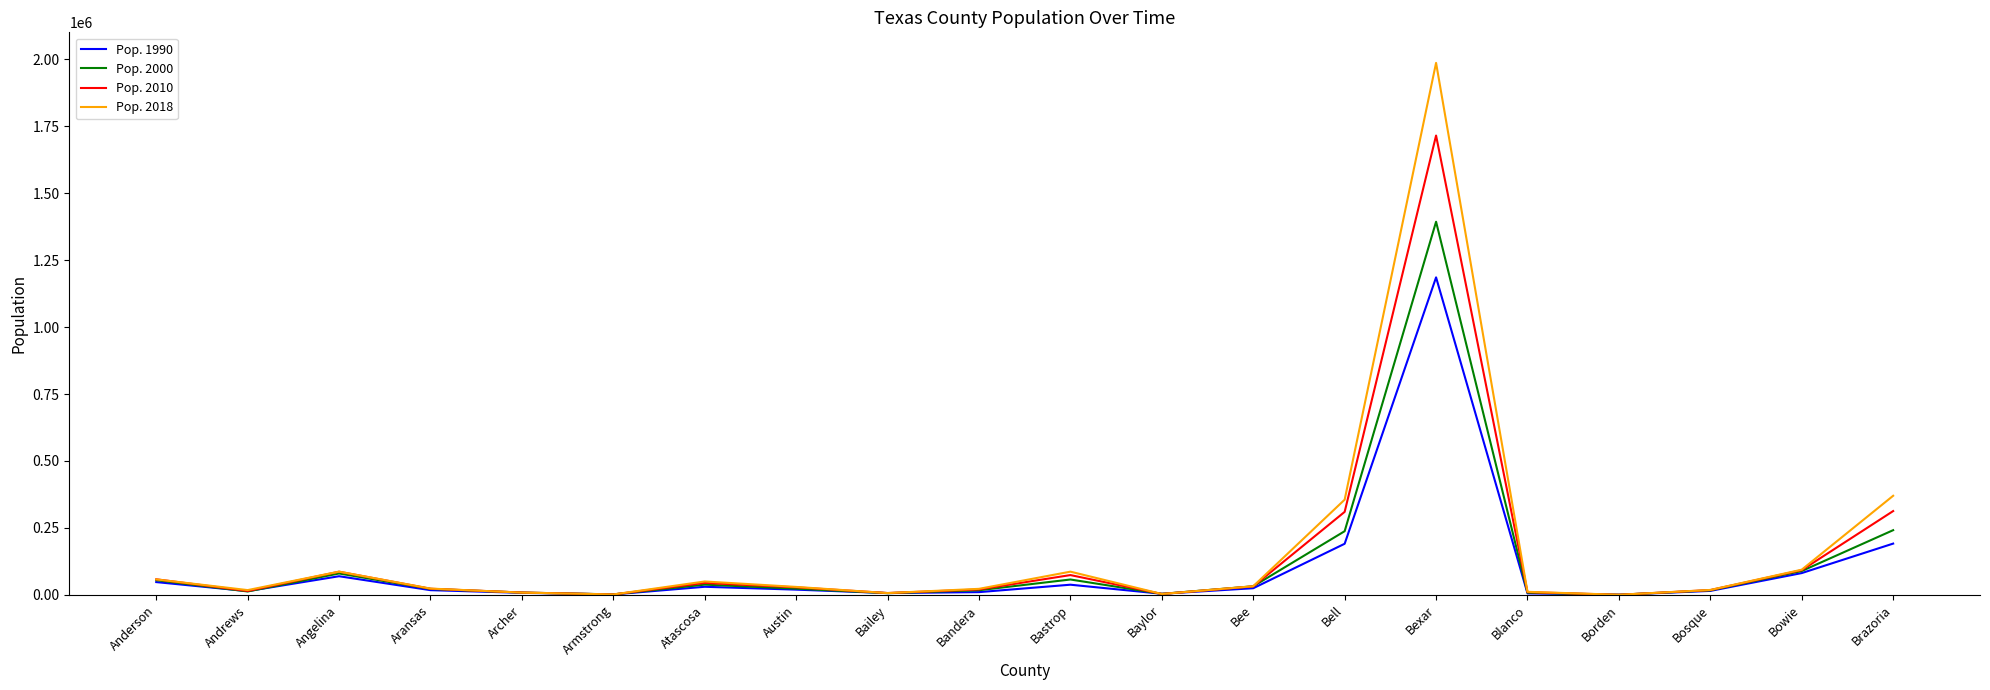

Does the chart have visible grid lines?

No